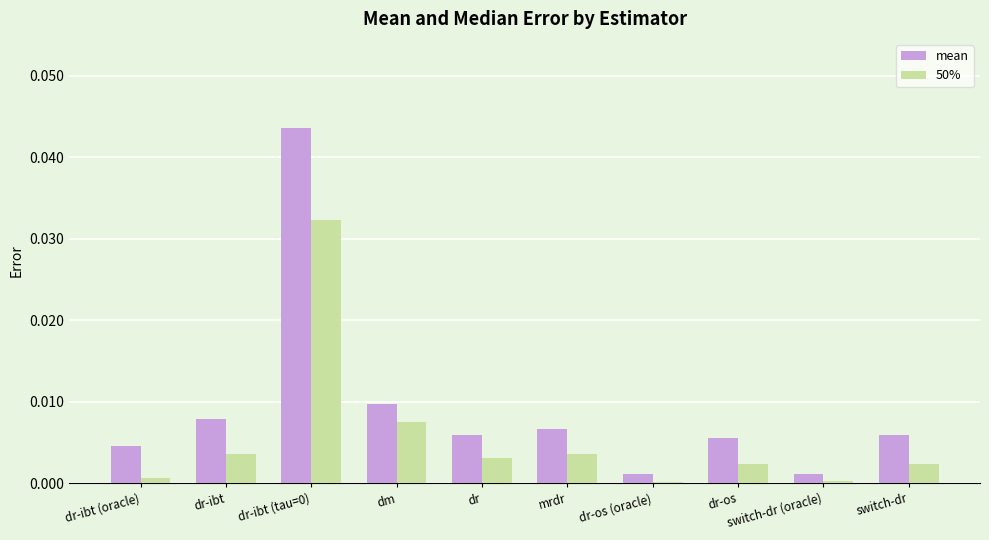

True or false: 50% has a value of 0.0 at dr-os (oracle).

True